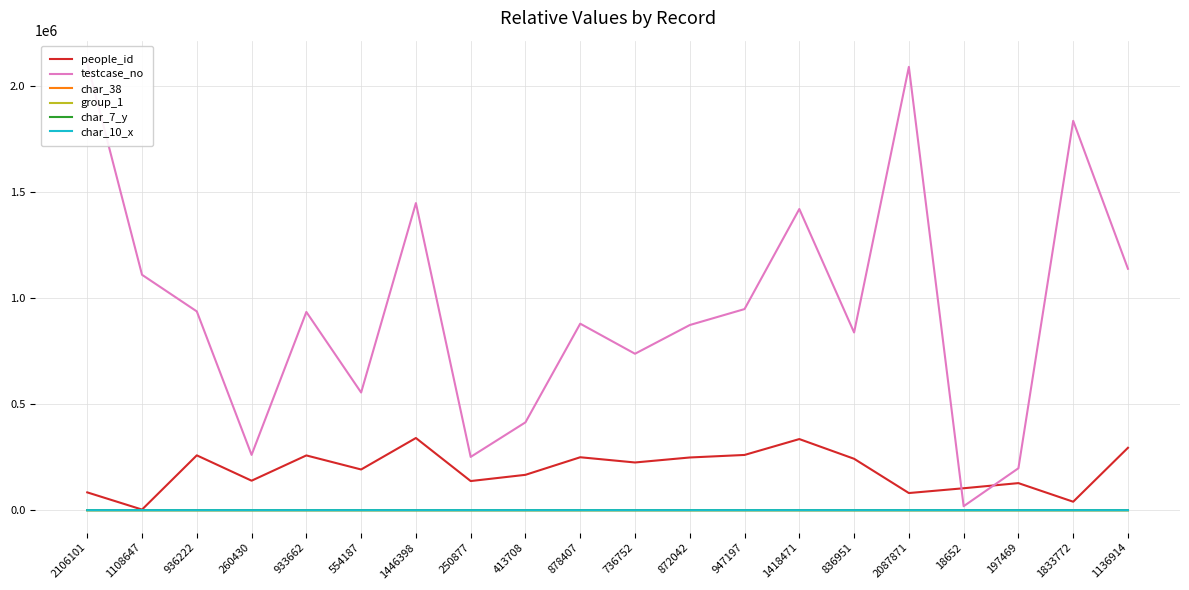

List the labels in order of testcase_no value, smallest first.

18652, 197469, 250877, 260430, 413708, 554187, 736752, 836951, 872042, 878407, 933662, 936222, 947197, 1108647, 1136914, 1418471, 1446398, 1833772, 2087871, 2106101